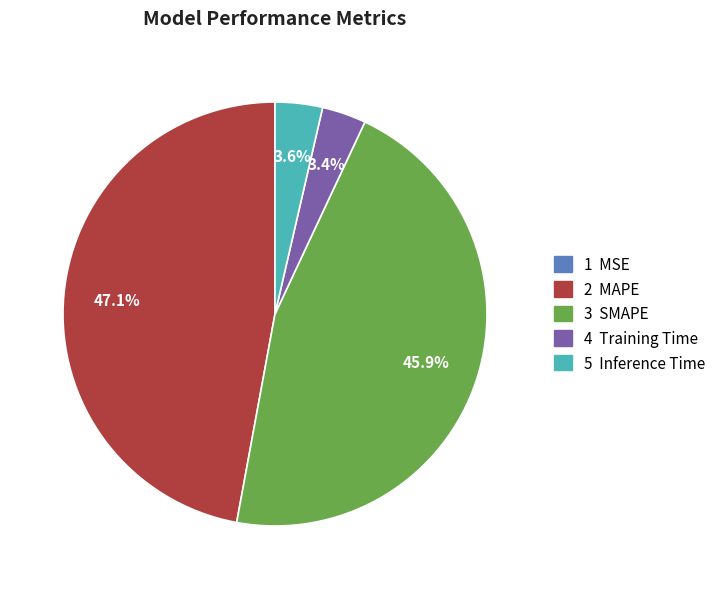

Is there any slice that represents more than half of the pie?

No